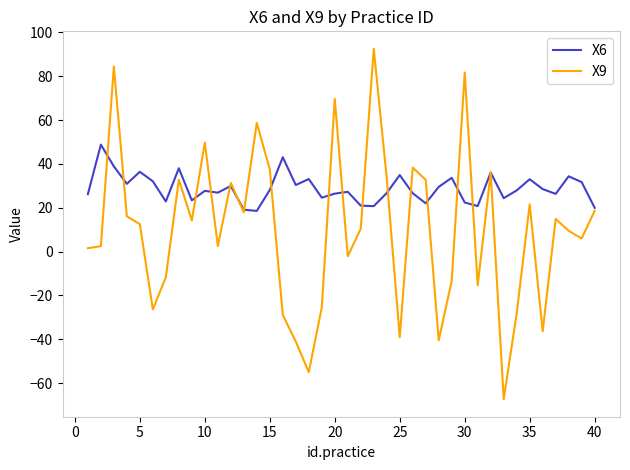

Which series has the largest total across all categories?

X6